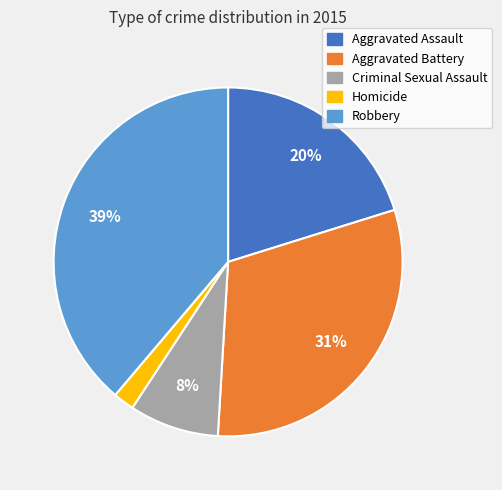

To the nearest percent, what portion does Criminal Sexual Assault represent?

8%